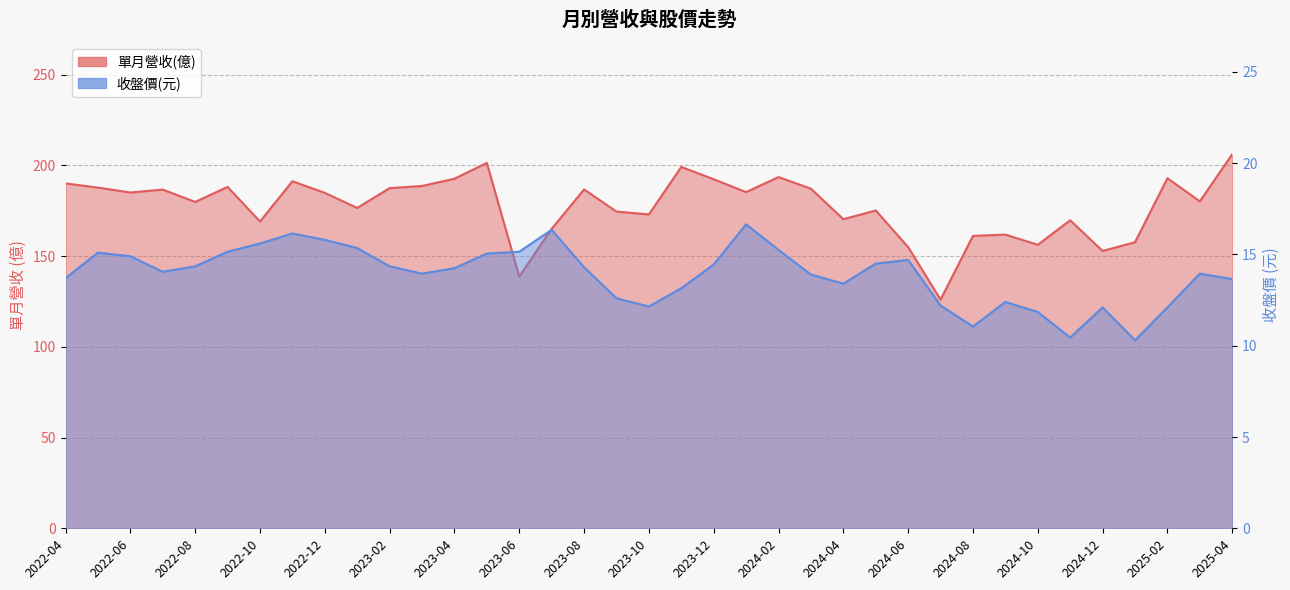

What is the greatest value displayed?

206.1